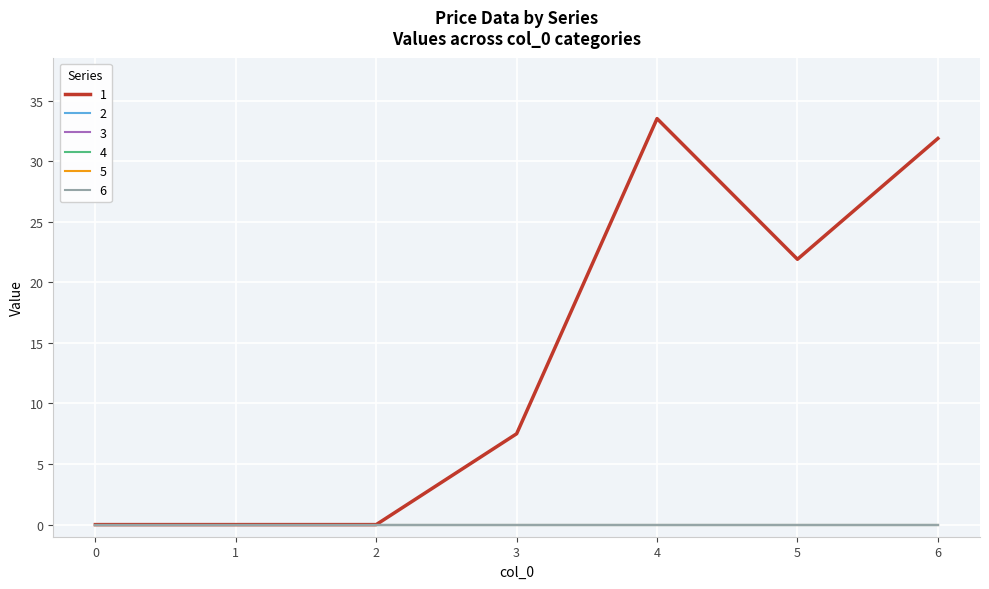

True or false: 1 has more than 0 interior local peaks.

True